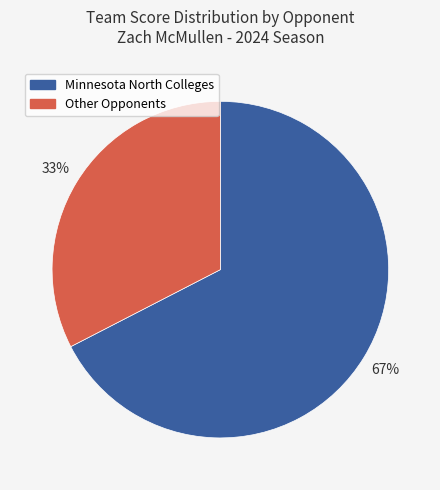

Count the number of slices in the pie.

2